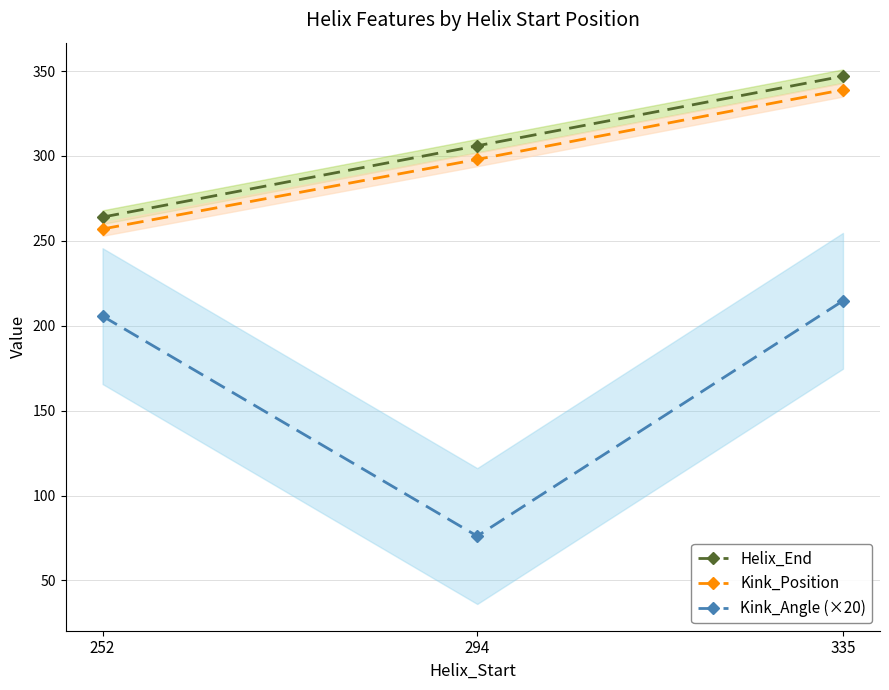

At how many categories does at least one series exceed 254?

3